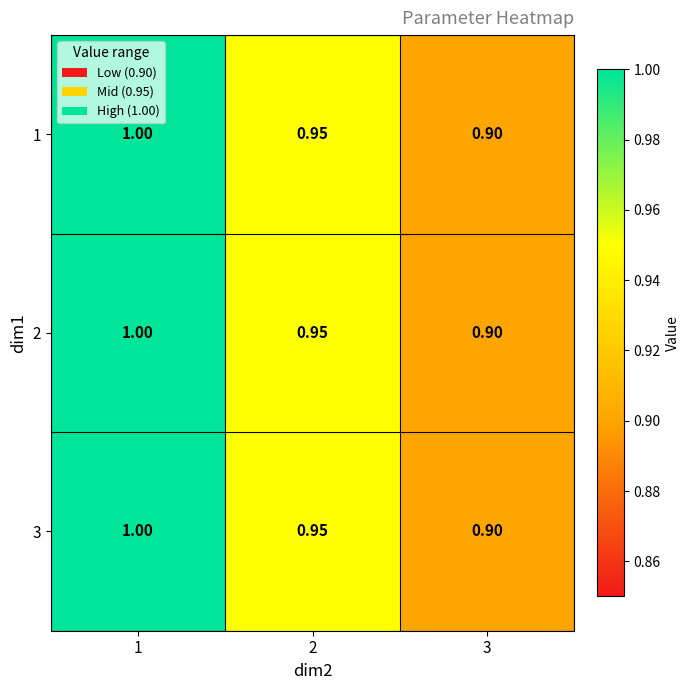

Is the value of 1 at 3 greater than the value of 3 at 1?

No